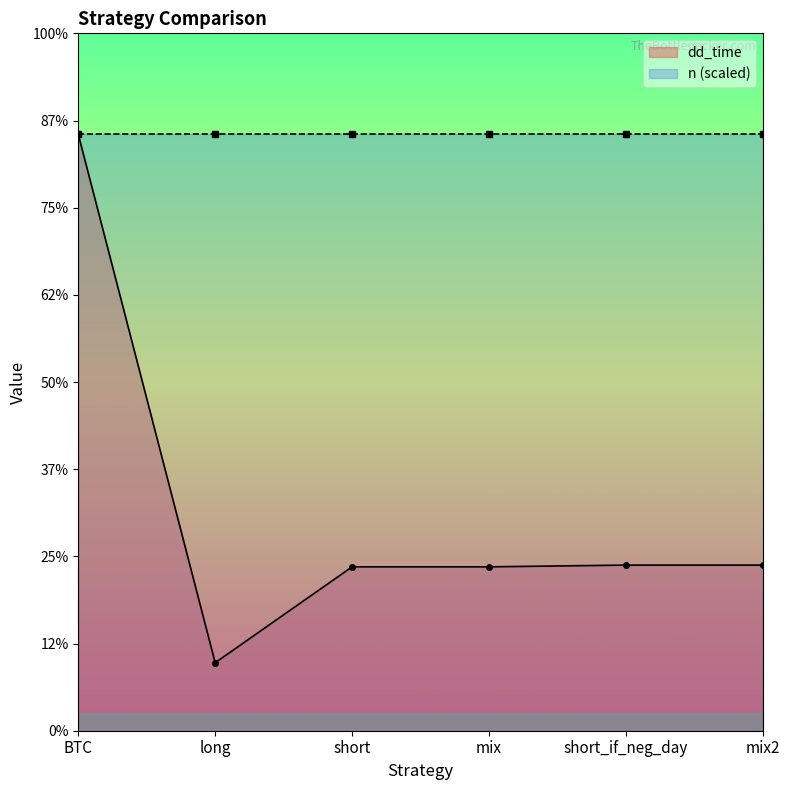

True or false: there are more than 0 points higher than both neighbors.

False